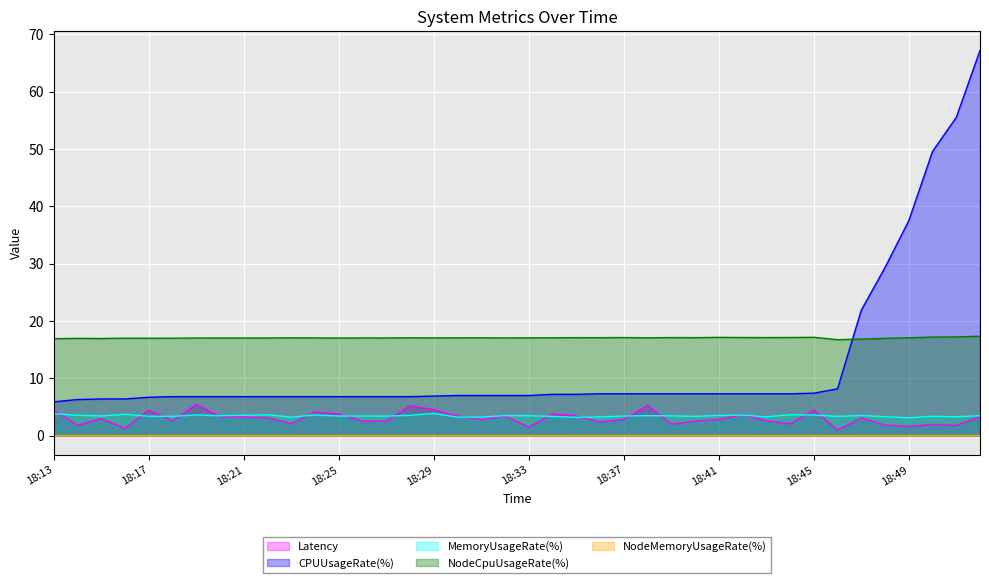

At which label does NodeCpuUsageRate(%) reach its peak?

18:52